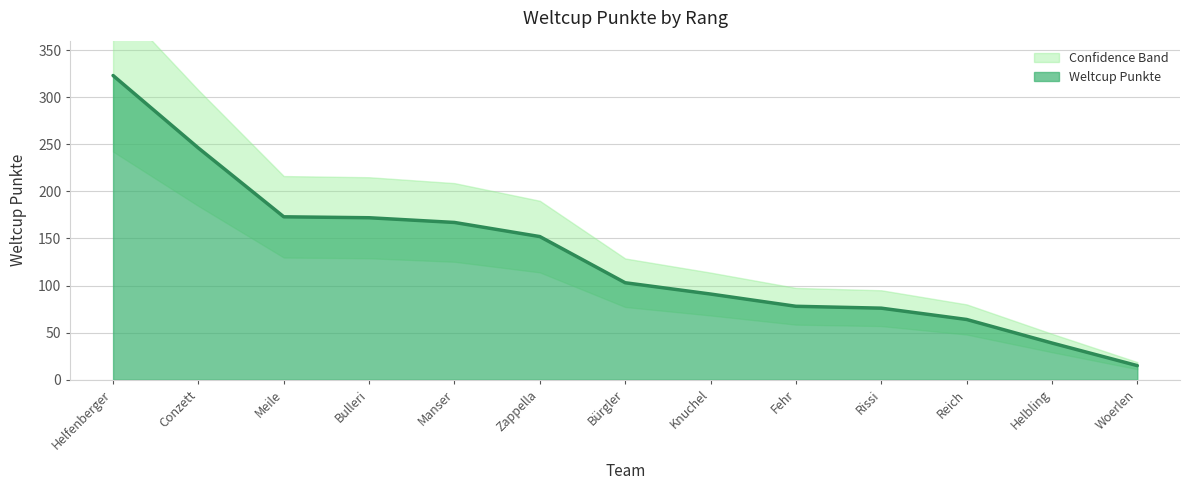

What is the difference between the values at Manser and Bürgler?

64